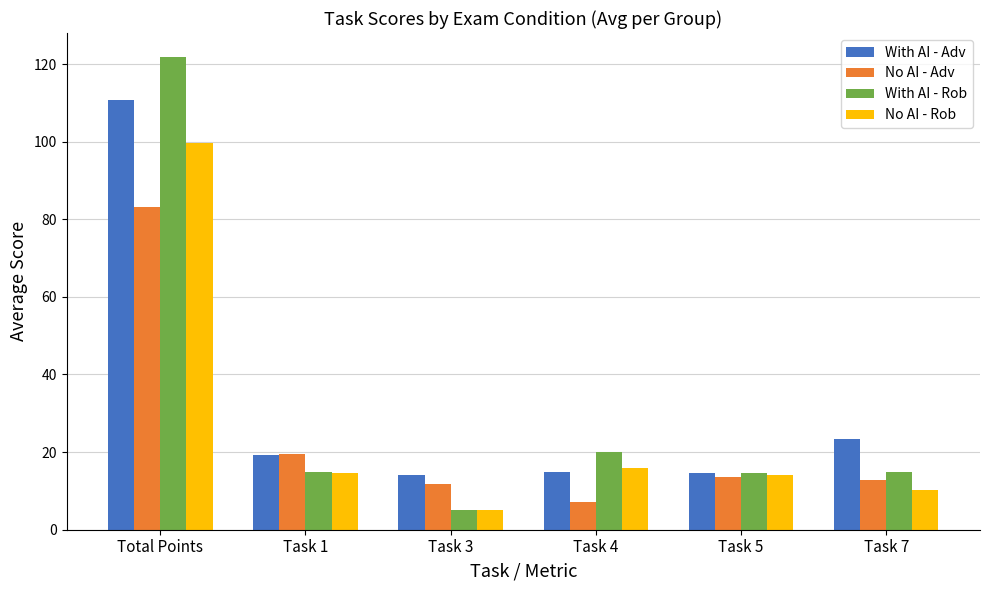

Which series has the largest range (max minus min)?

With AI - Rob